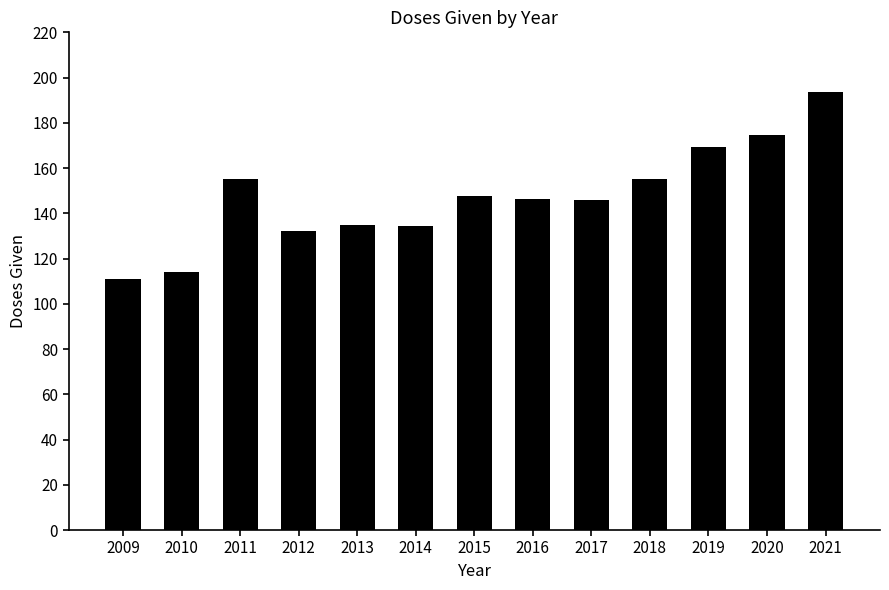

At which category does the chart reach its peak across all series?

2021